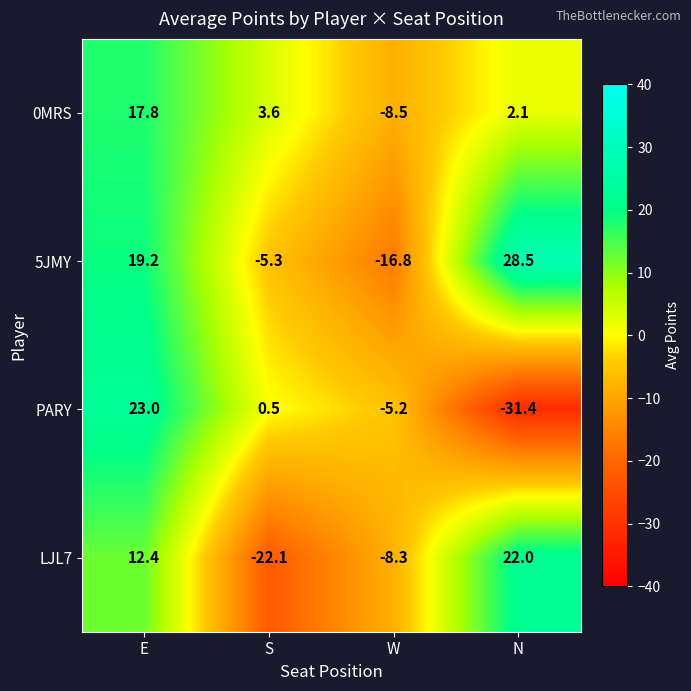

What is the difference between the LJL7 values at N and W?

30.3